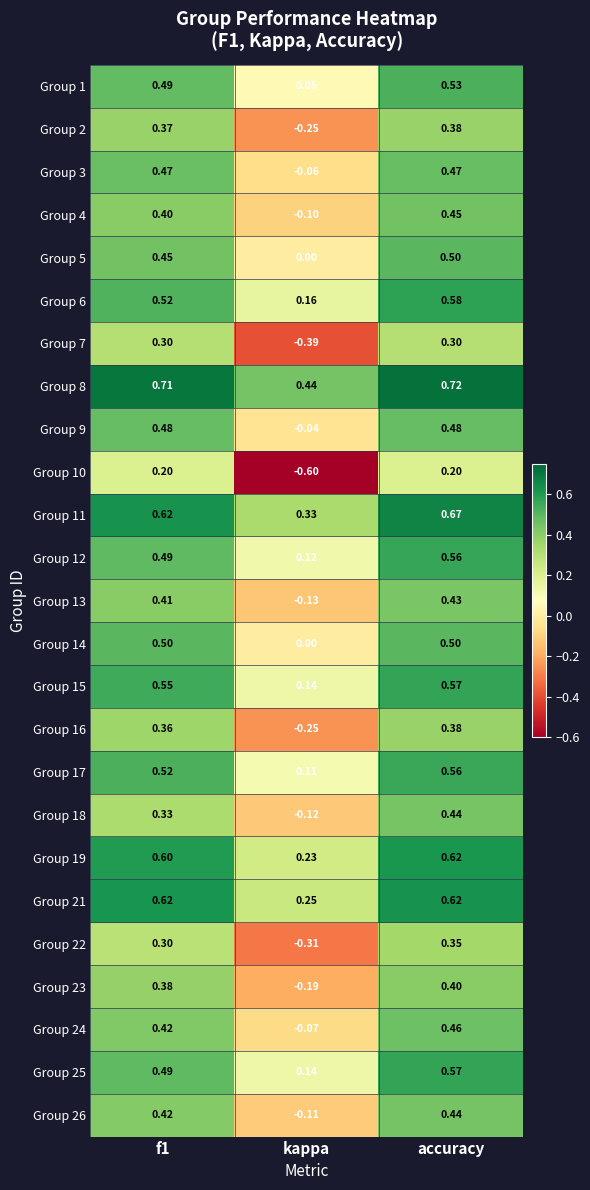

At which label does Group 11 reach its minimum?

kappa